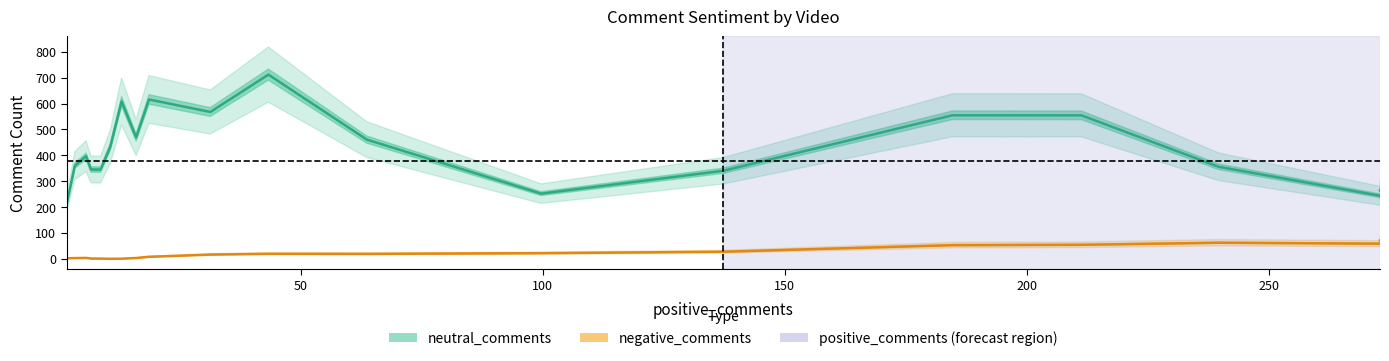

The value of negative_comments at 17 is 36.1. True or false?

False